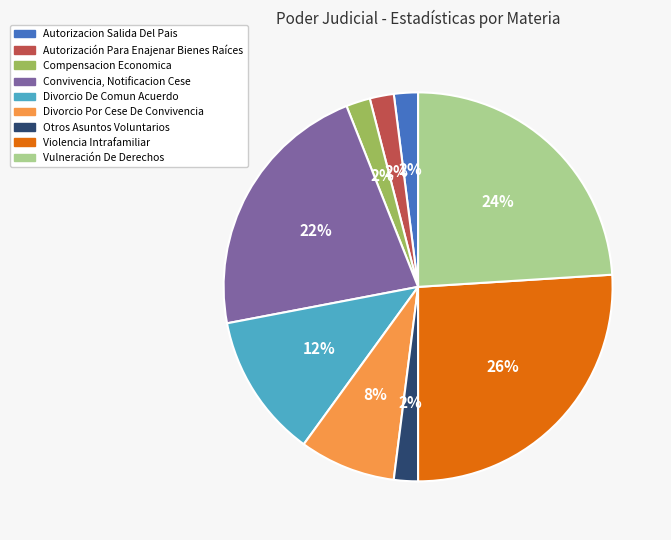

Between Autorización Para Enajenar Bienes Raíces and Vulneración De Derechos, which is larger?

Vulneración De Derechos